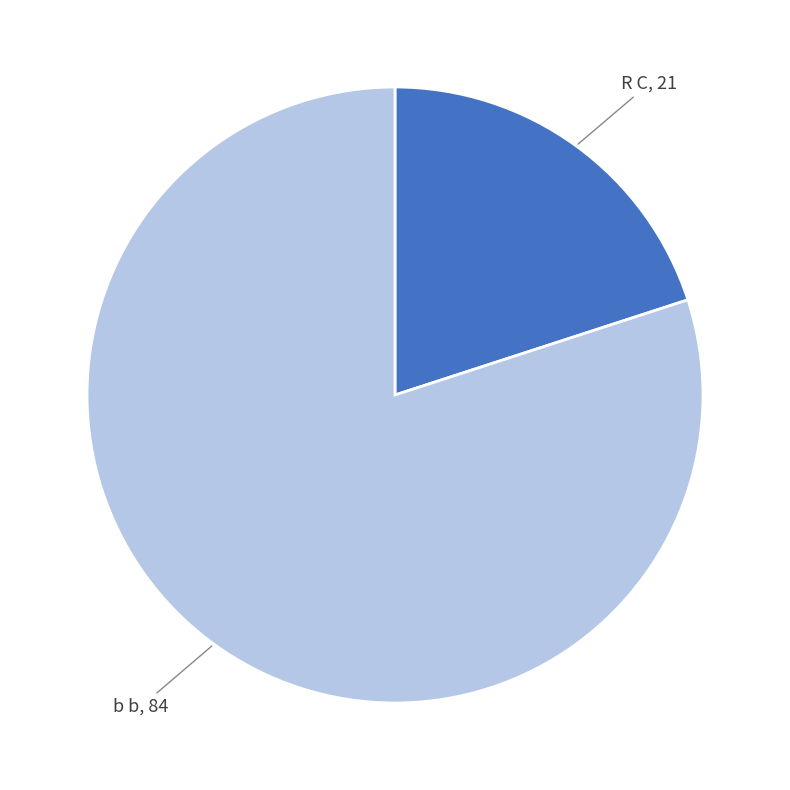

Between b b and R C, which is larger?

b b